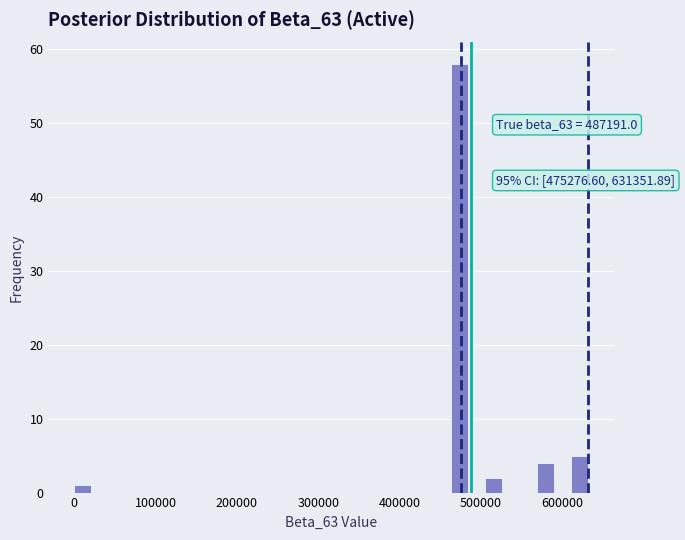

Read against the x-axis, roughly where is the centre of the tallest bar?

470000